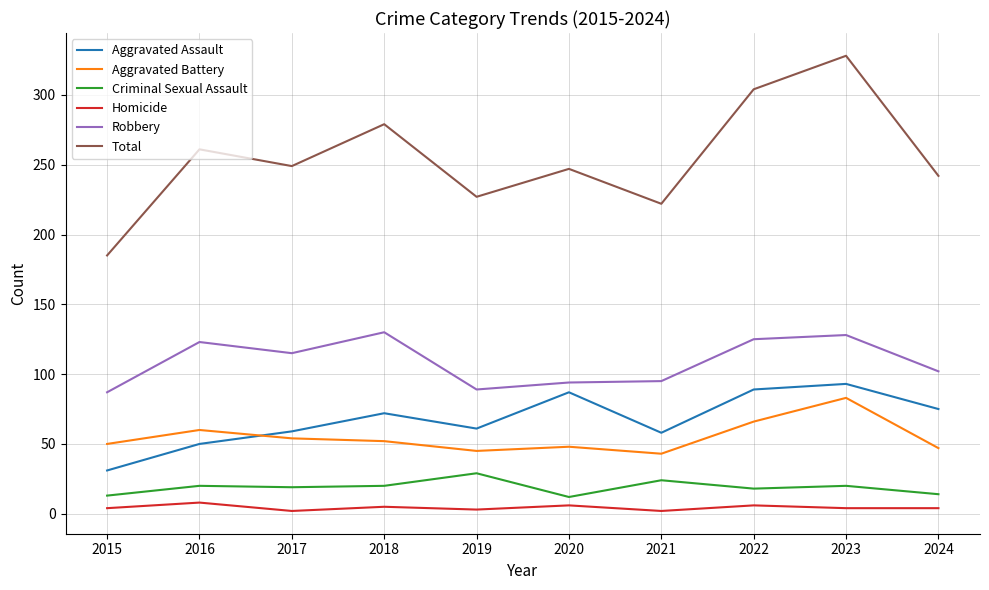

What is the difference between the maximum and second lowest values in the Robbery series?

41